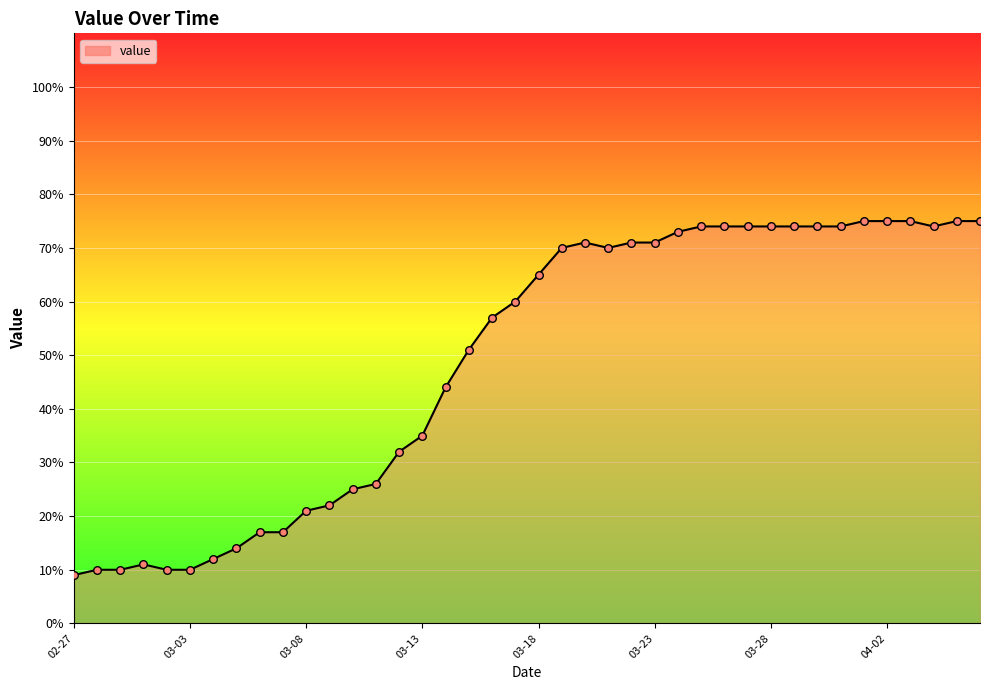

What is the maximum value shown in the chart?

75